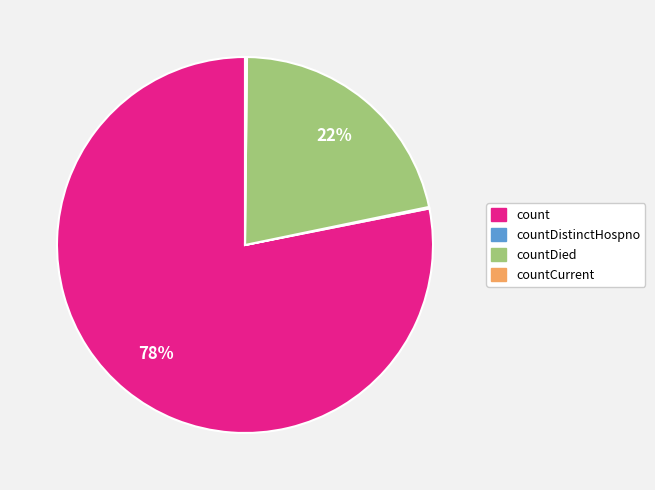

To the nearest percent, what is the average slice percentage?

25%